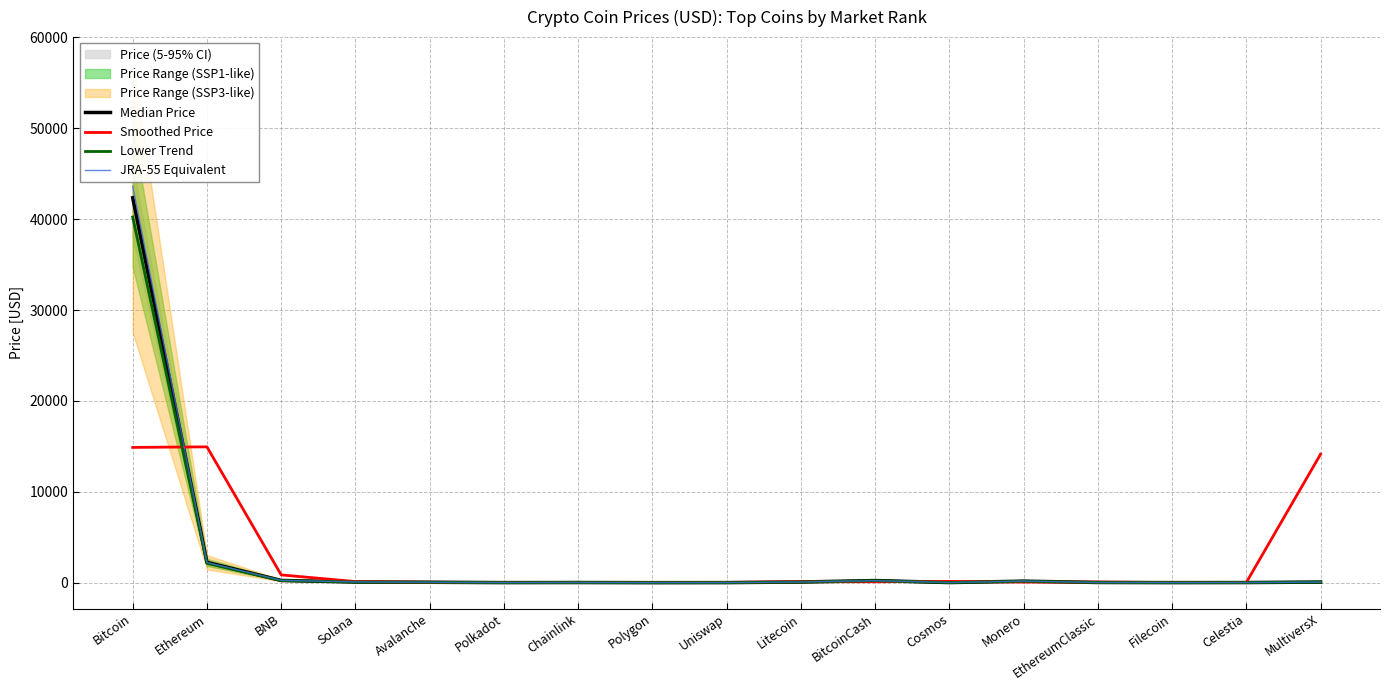

How many series are shown in this chart?

4